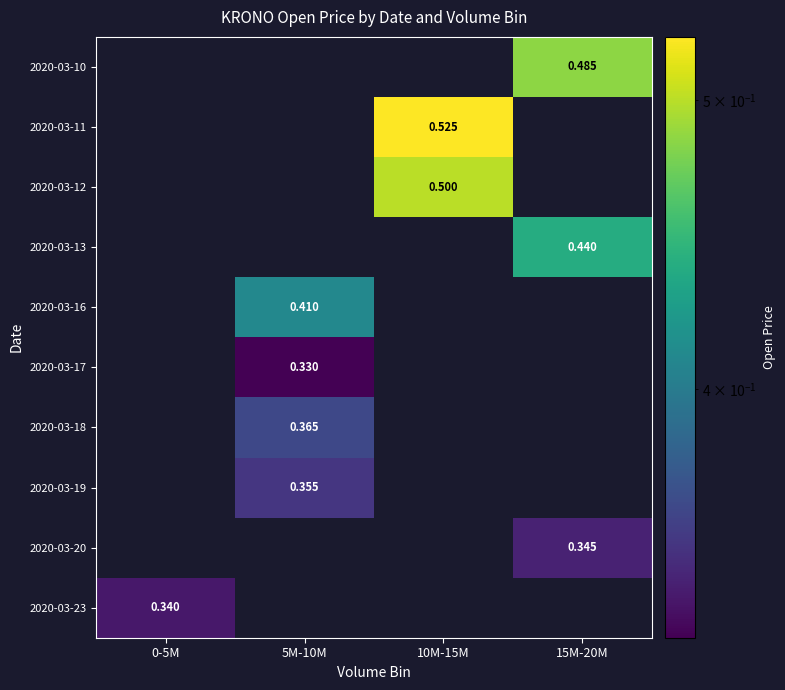

Is the value of 2020-03-10 at 15M-20M greater than the value of 2020-03-13 at 15M-20M?

Yes